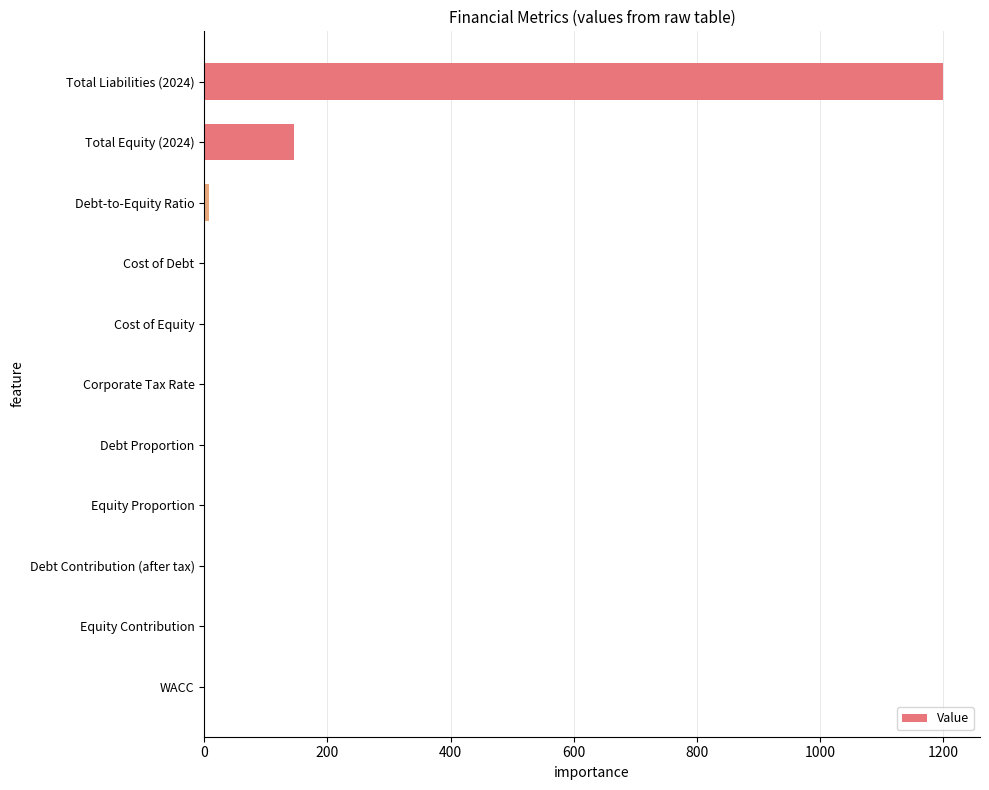

What is the greatest value displayed?

1200.0